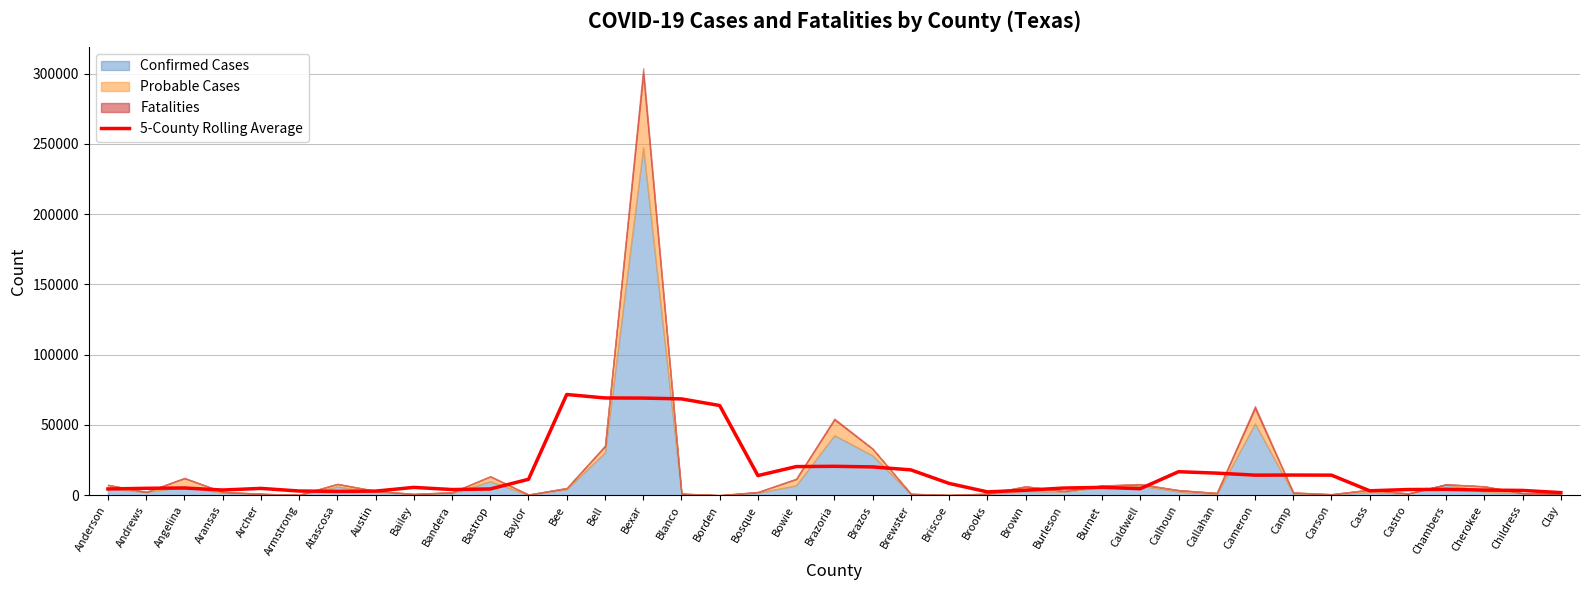

Does the chart display data point markers on the line(s)?

No